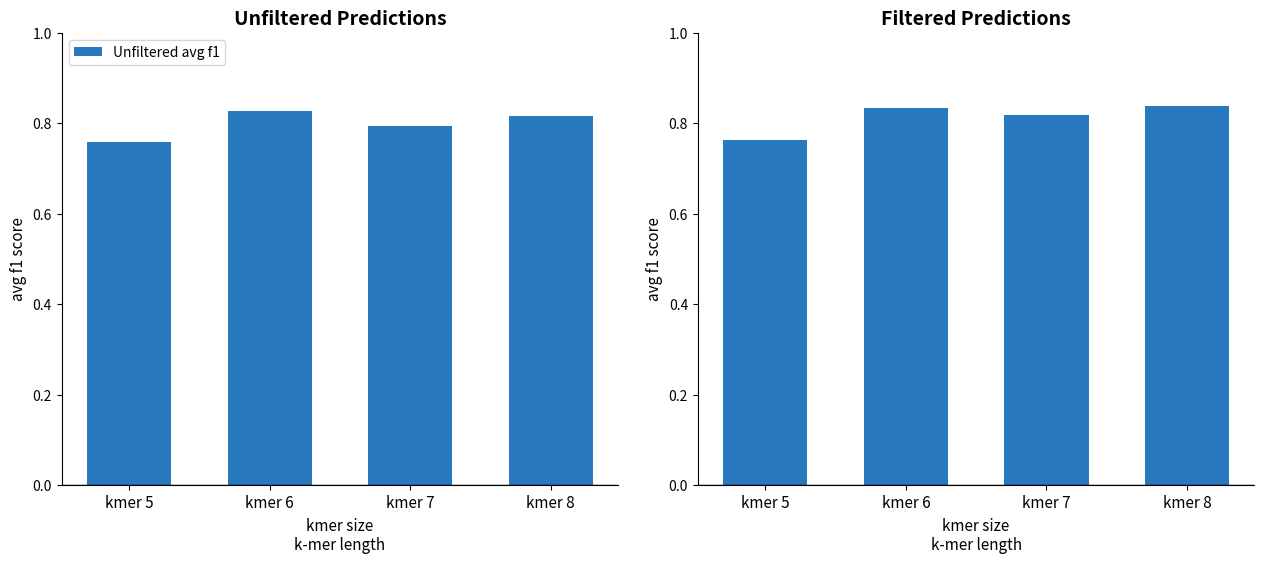

What is the total value across all series at kmer 6?

1.7